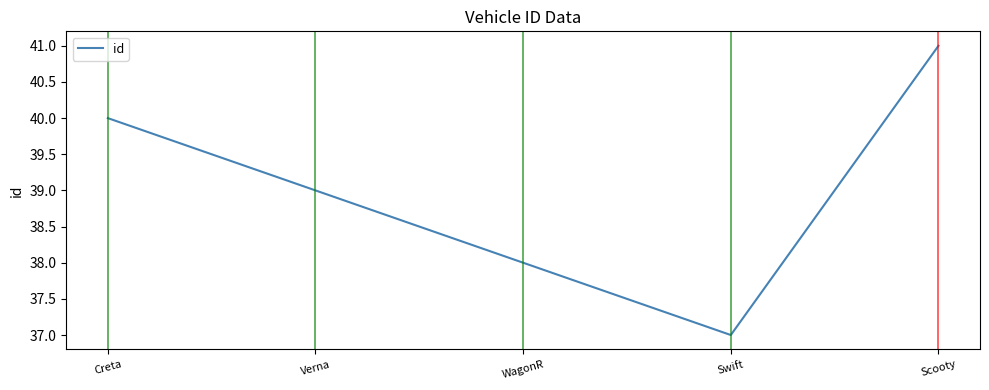

List the labels in order of value, largest first.

Scooty, Creta, Verna, WagonR, Swift